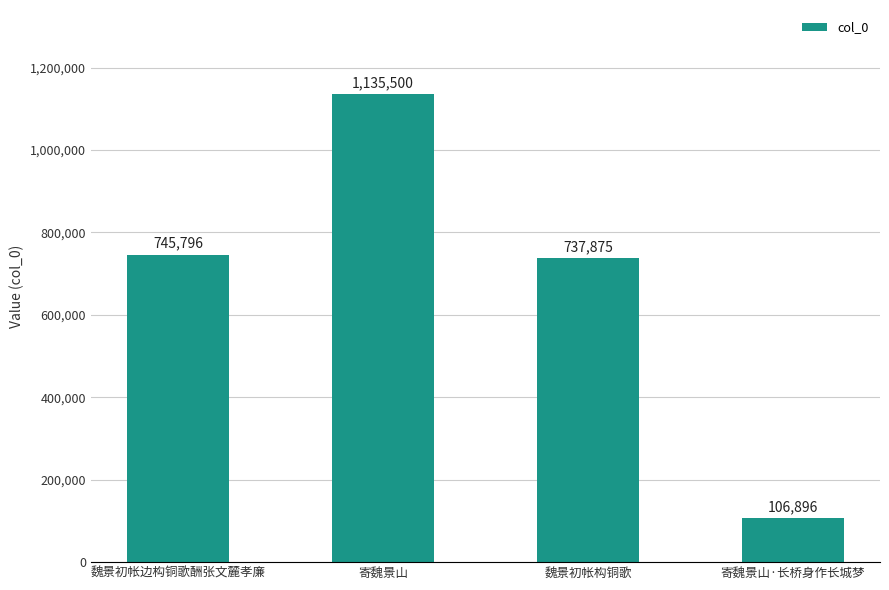

True or false: the data shows 369898 at 魏景初帐构铜歌.

False